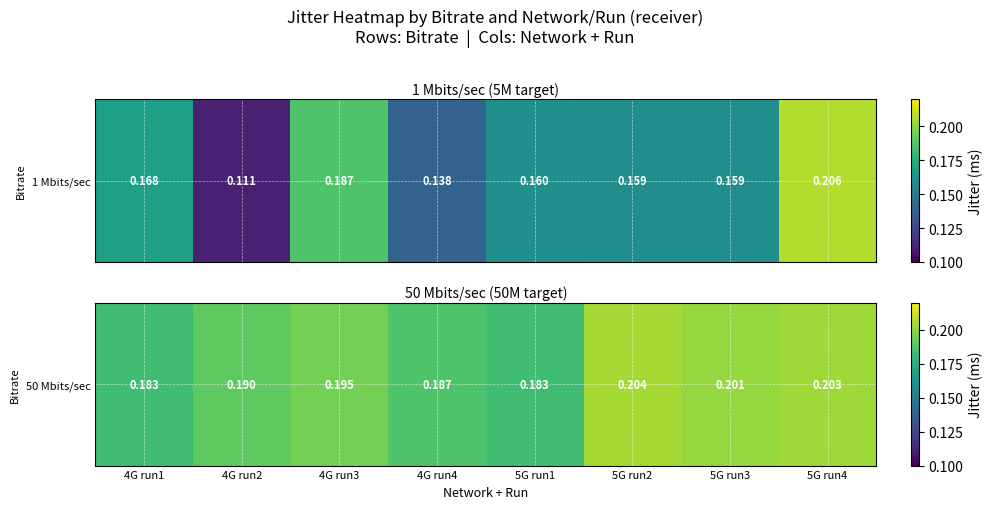

List the labels in order of value, largest first.

5G run2, 5G run4, 5G run3, 4G run3, 4G run2, 4G run4, 4G run1, 5G run1